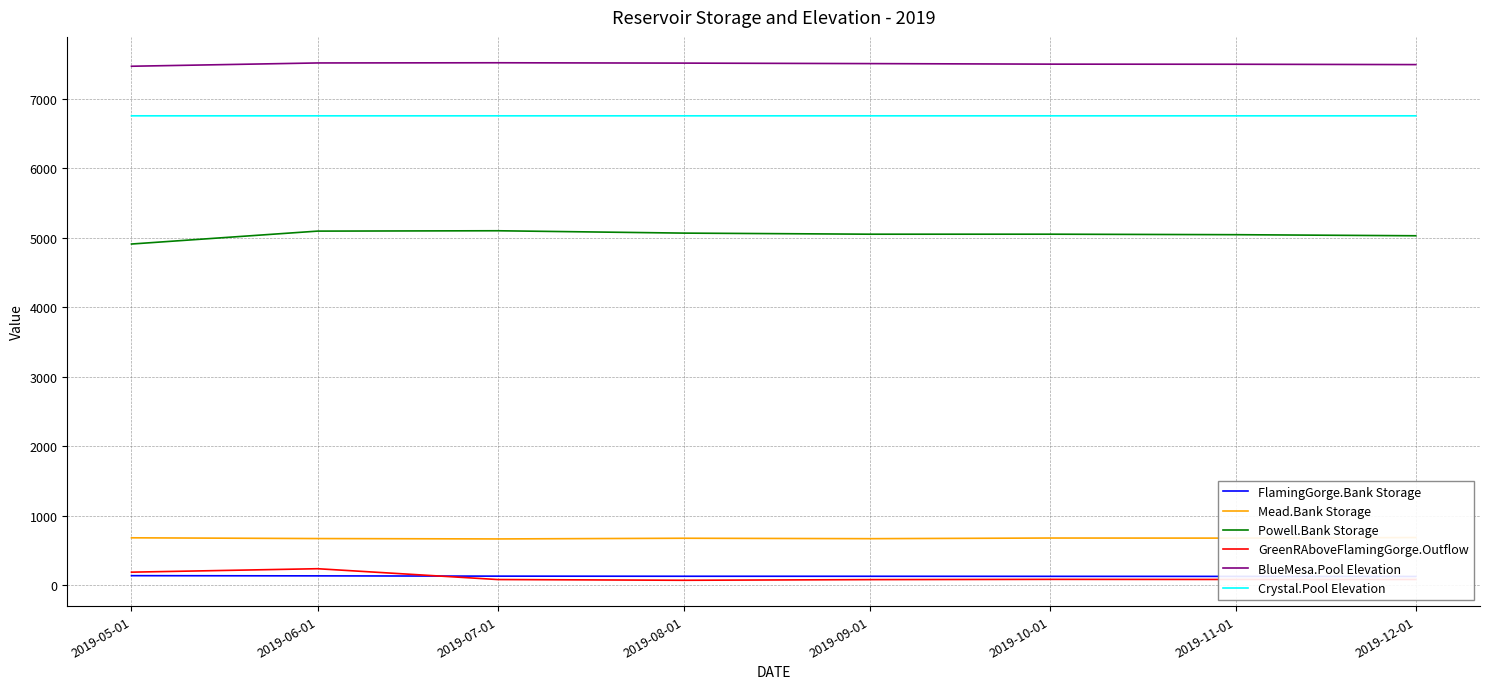

What value does the Crystal.Pool Elevation series have at 2019-12-01?

6753.0